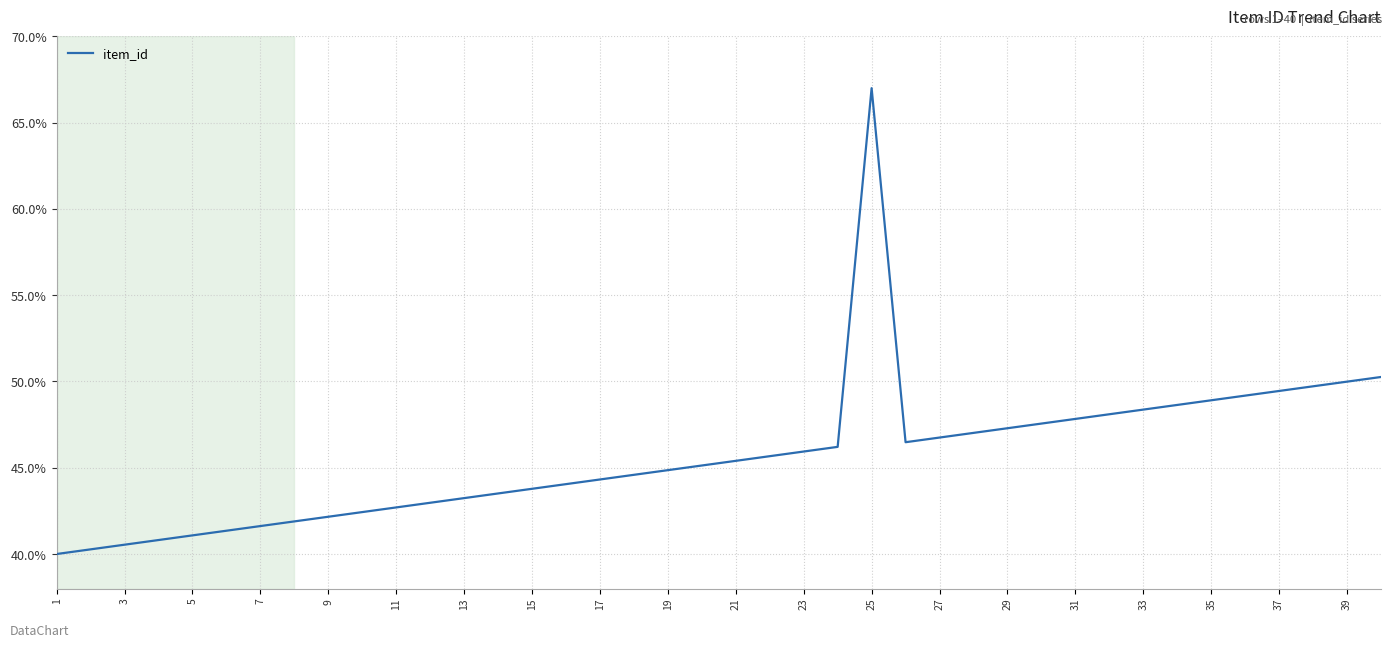

What is the maximum value shown in the chart?

67.0